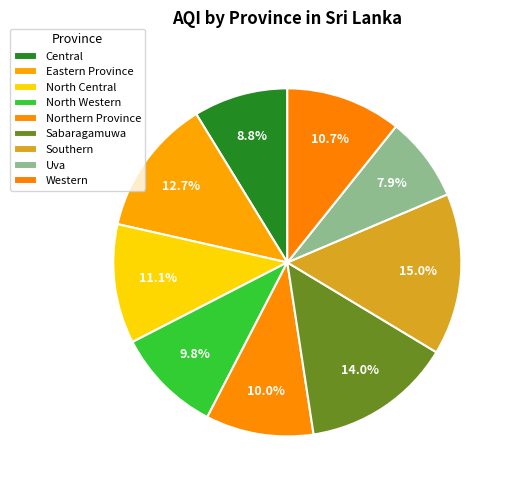

Between Eastern Province and Central, which is larger?

Eastern Province